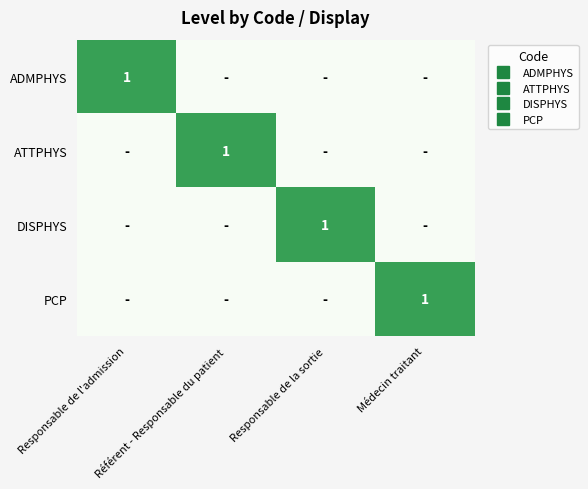

At how many categories does at least one series exceed 0?

4